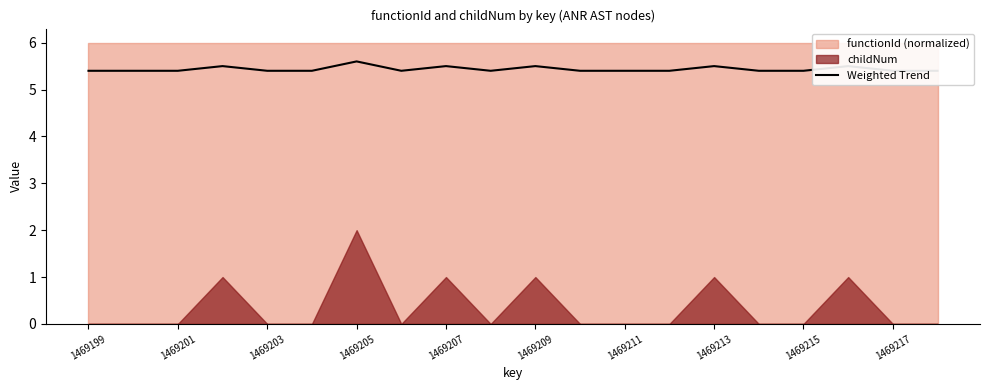

How many interior local valleys (lower than both neighbors) does the data have?

2